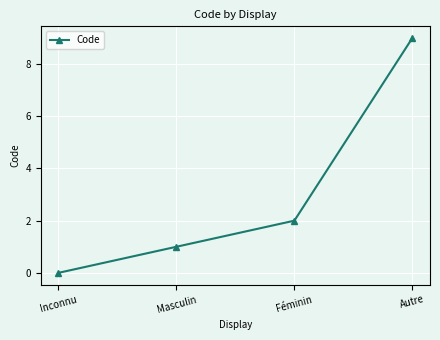

What position from the right is Masculin?

3